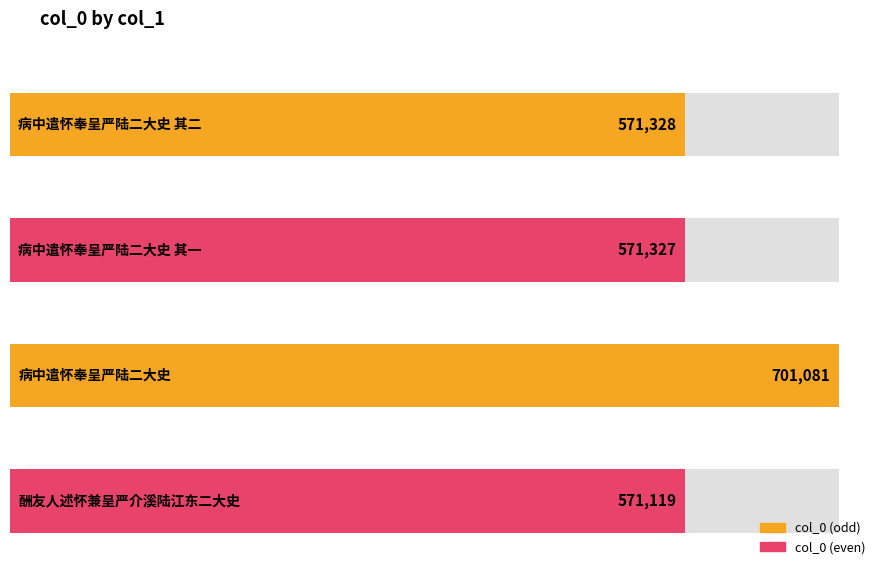

Which category has the lowest value across all series?

酬友人述怀兼呈严介溪陆江东二大史